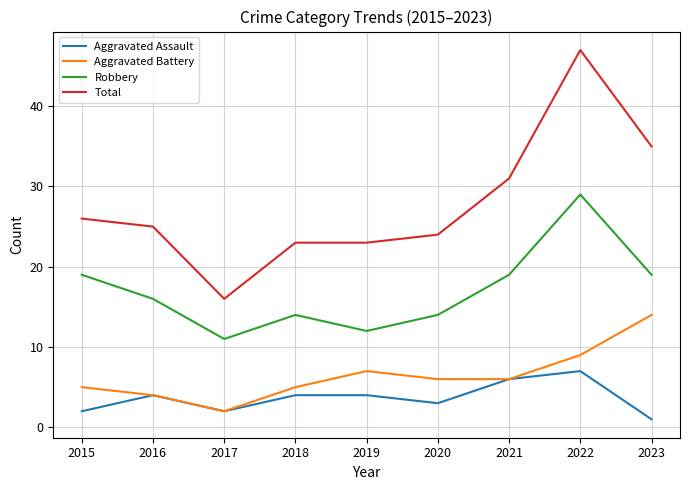

Reading left to right, extract all data points from this chart.

Aggravated Assault: 2015=2	2016=4	2017=2	2018=4	2019=4	2020=3	2021=6	2022=7	2023=1
Aggravated Battery: 2015=5	2016=4	2017=2	2018=5	2019=7	2020=6	2021=6	2022=9	2023=14
Robbery: 2015=19	2016=16	2017=11	2018=14	2019=12	2020=14	2021=19	2022=29	2023=19
Total: 2015=26	2016=25	2017=16	2018=23	2019=23	2020=24	2021=31	2022=47	2023=35